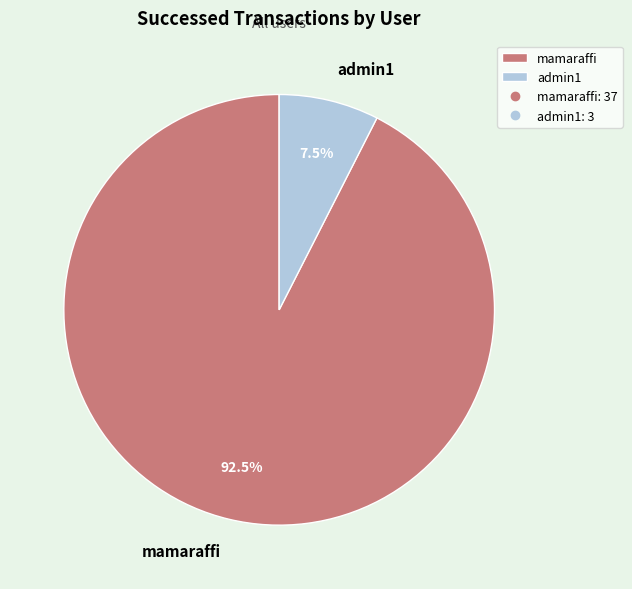

Which category has the smallest portion of the pie?

admin1